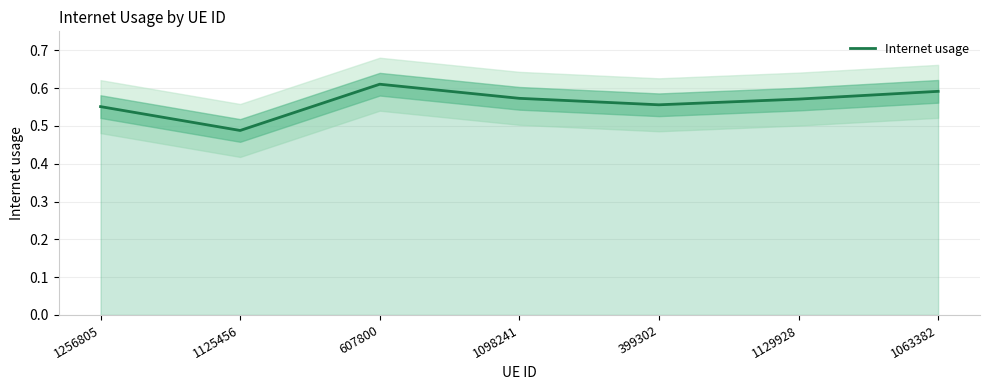

What is the label of the 7th point from the left?

1063382